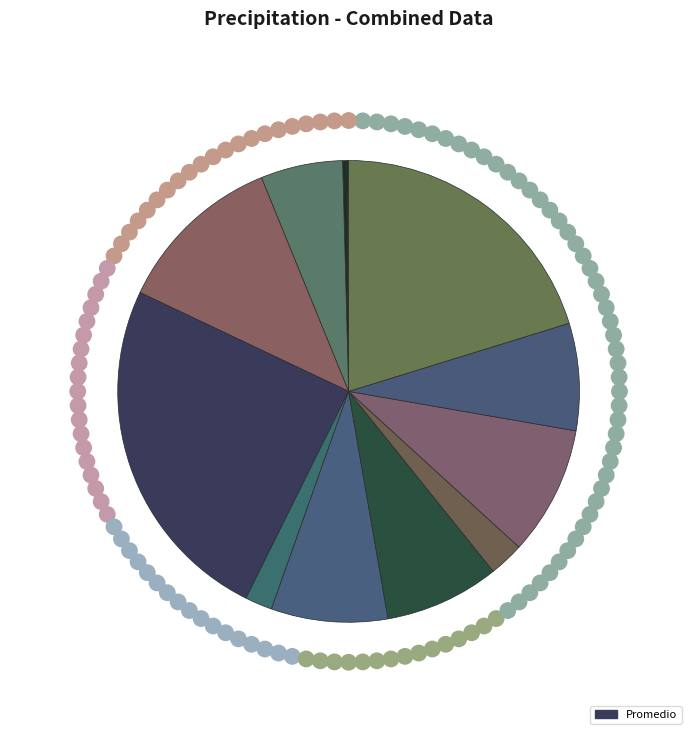

To the nearest percent, what is the difference between the largest and smallest slice percentages?

25%